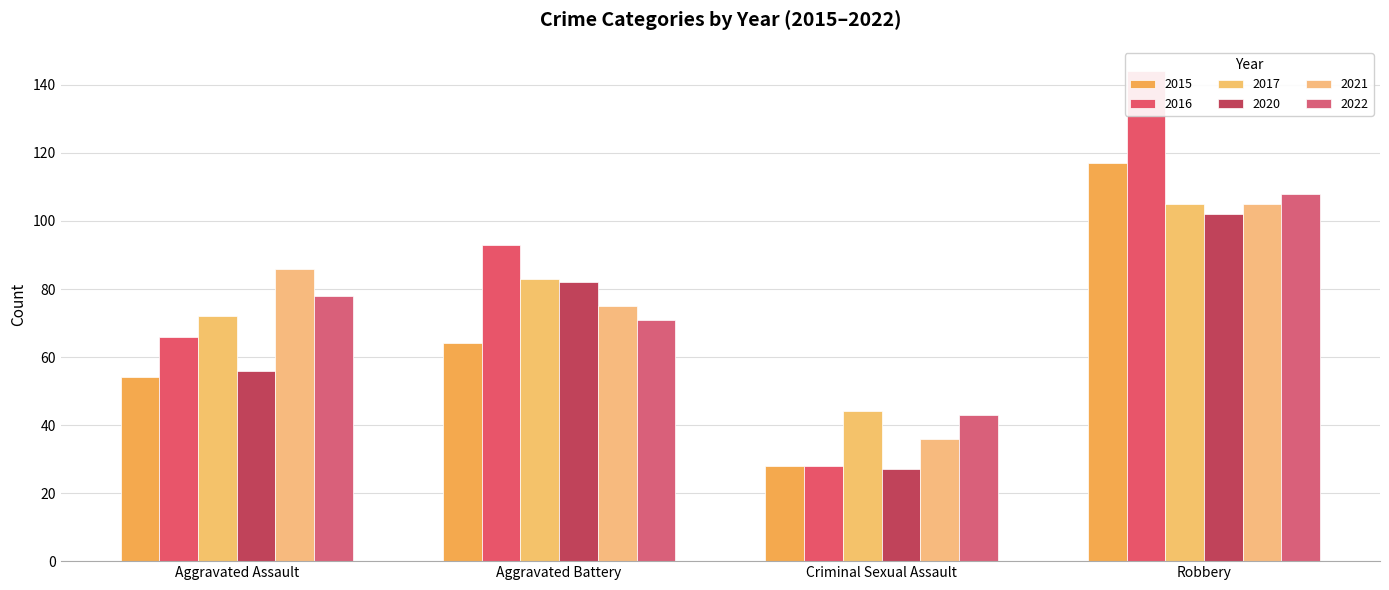

How many bars are there in total?

24